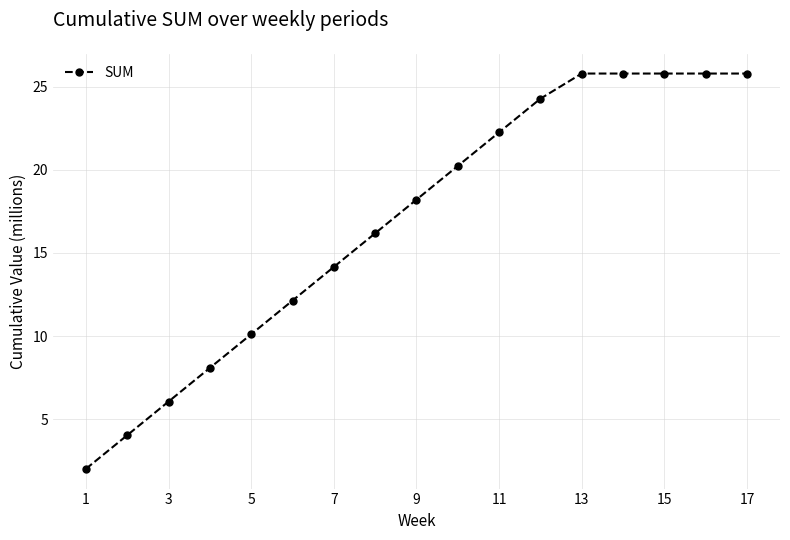

Count the number of categories in the chart.

17